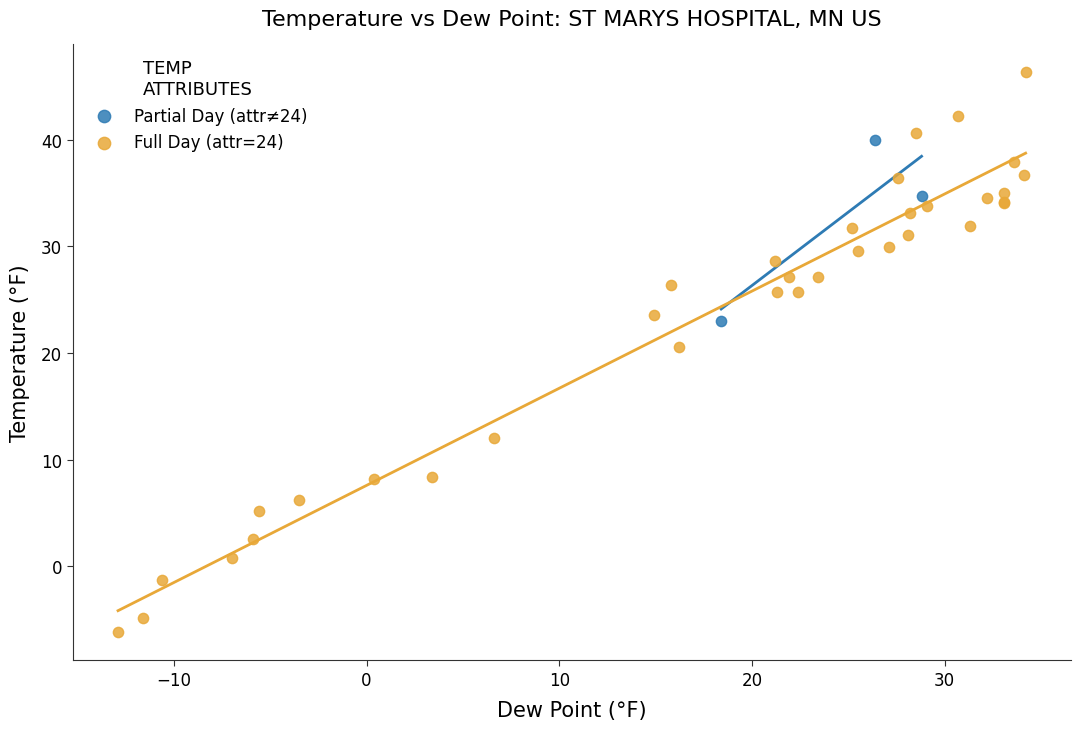

Which series contains the lowest Y value?

Full Day (attr=24)